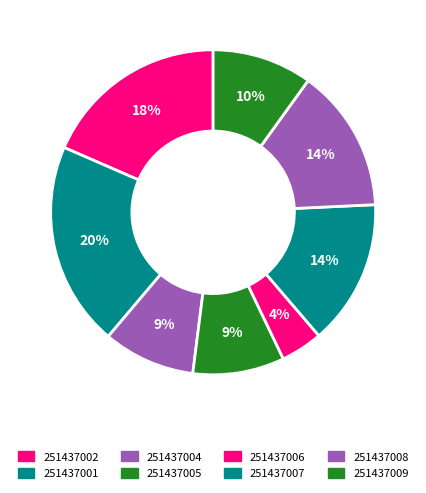

Is 251437006 the majority of the pie?

No